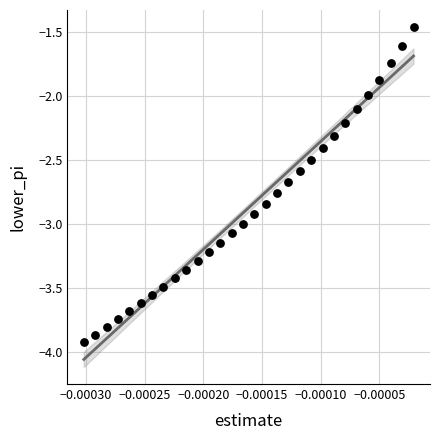

What is the range of Y values (max minus min)?

2.5